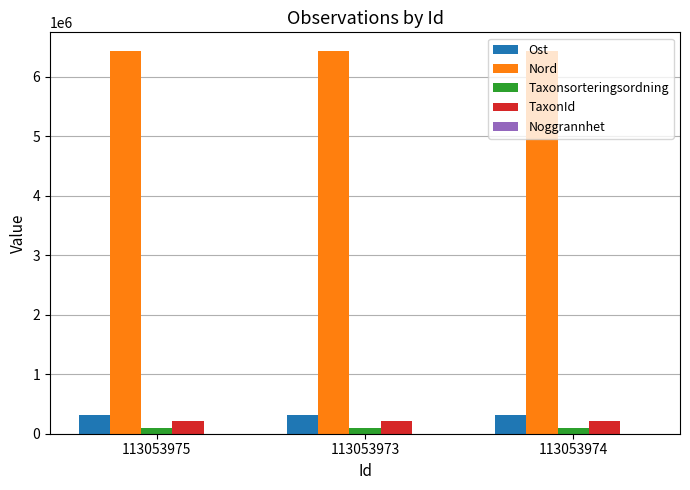

True or false: Nord has a value of 10912014 at 113053974.

False